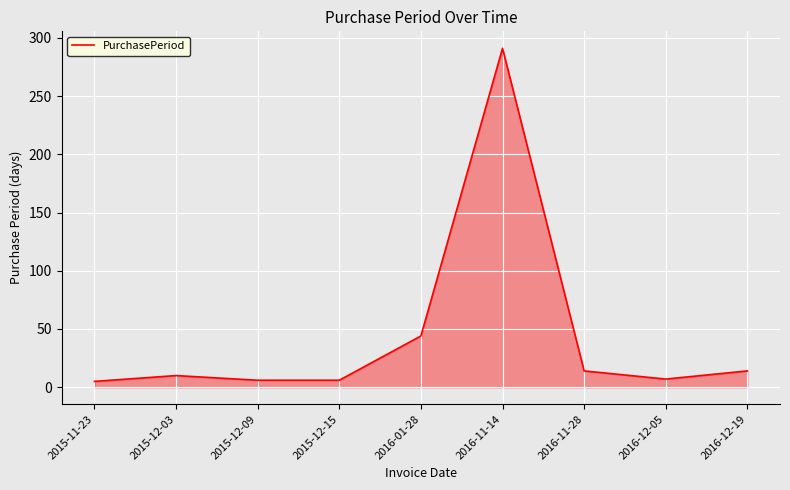

What is the sum of the values at 2015-12-09 and 2015-12-03?

16